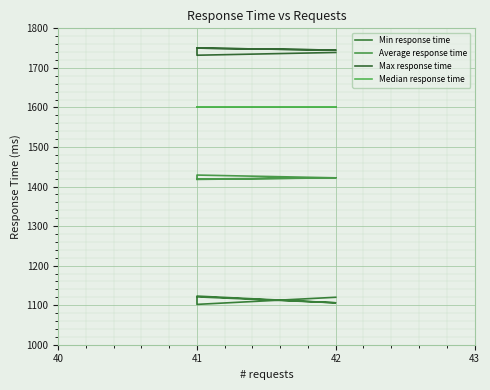

What is the value of the Median response time point at the 3rd from the left?

1600